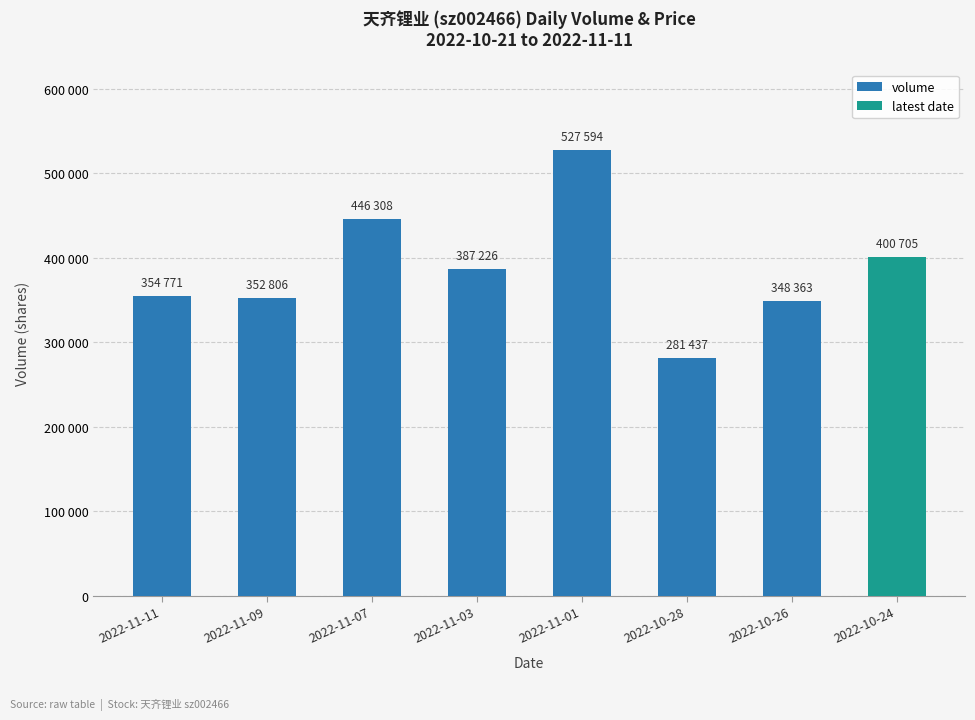

Reading left to right, extract all data points from this chart.

354771	352806	446308	387226	527594	281437	348363	400705